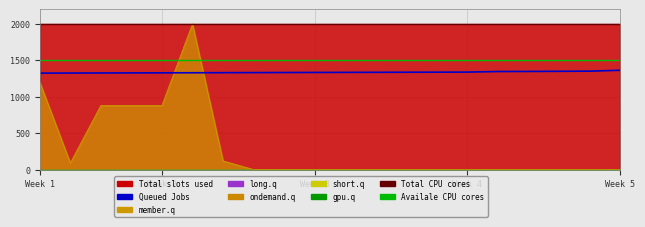

At which category is the sum across all series the highest?

6